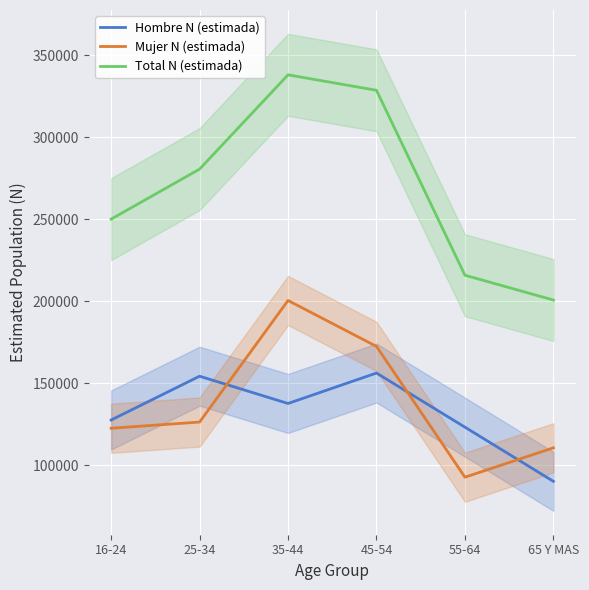

Is this an area chart (filled region under the line)?

No